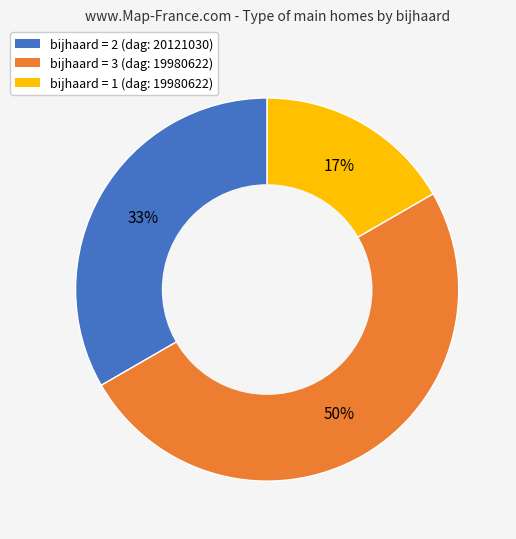

To the nearest percent, what is the difference between the largest and smallest slice percentages?

33%